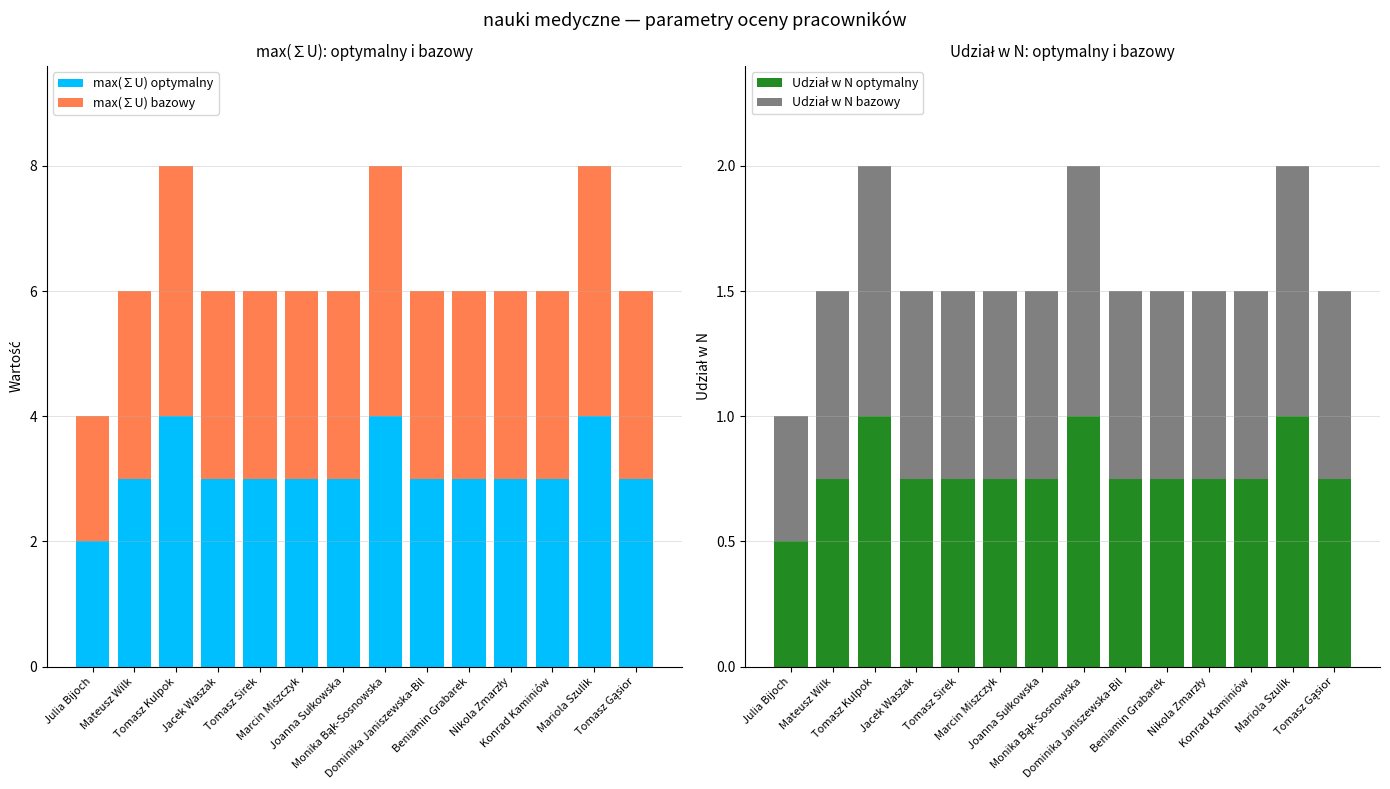

List the labels in order of Udział w N optymalny value, largest first.

Tomasz Kulpok, Monika Bąk-Sosnowska, Mariola Szulik, Mateusz Wilk, Jacek Waszak, Tomasz Sirek, Marcin Miszczyk, Joanna Sułkowska, Dominika Janiszewska-Bil, Beniamin Grabarek, Nikola Zmarzły, Konrad Kaminiów, Tomasz Gąsior, Julia Bijoch